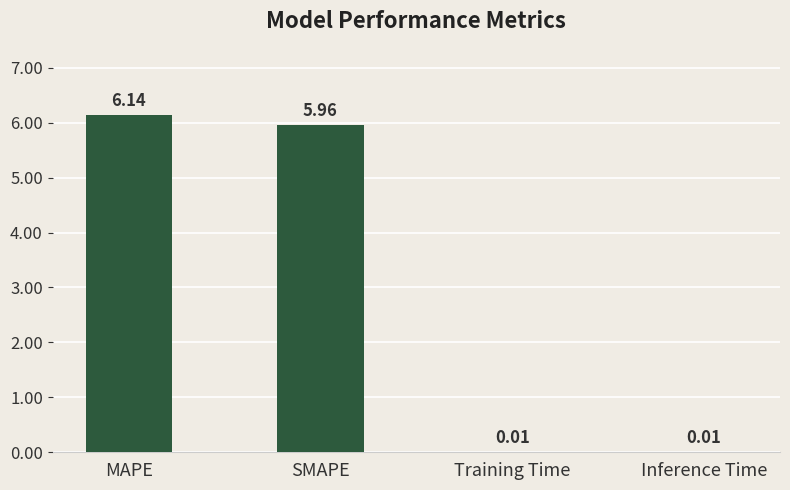

True or false: the data shows 10.0 at MAPE.

False